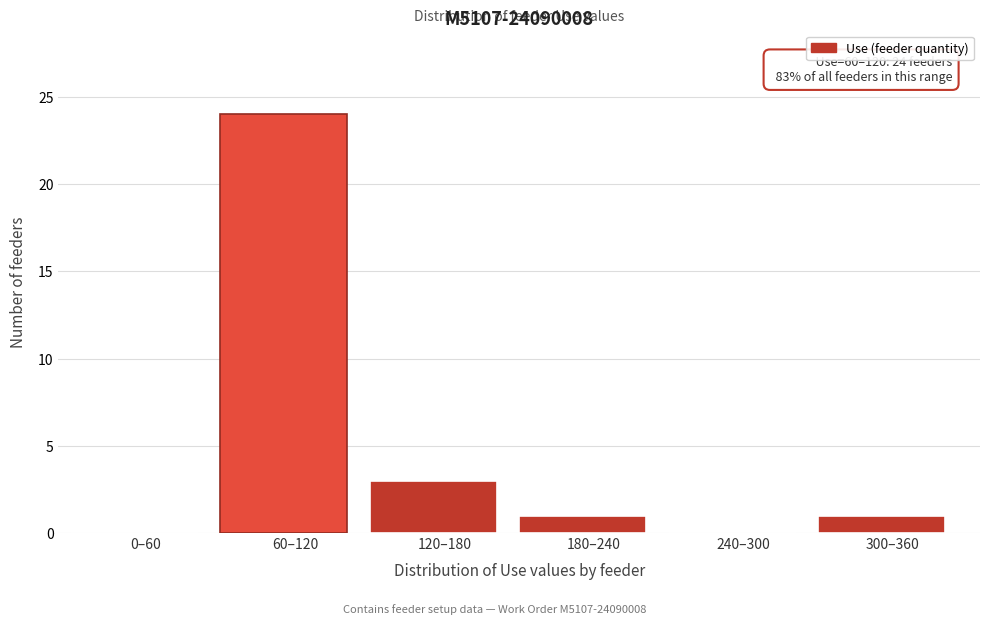

Reading left to right, extract all data points from this chart.

0–60=0	60–120=24	120–180=3	180–240=1	240–300=0	300–360=1